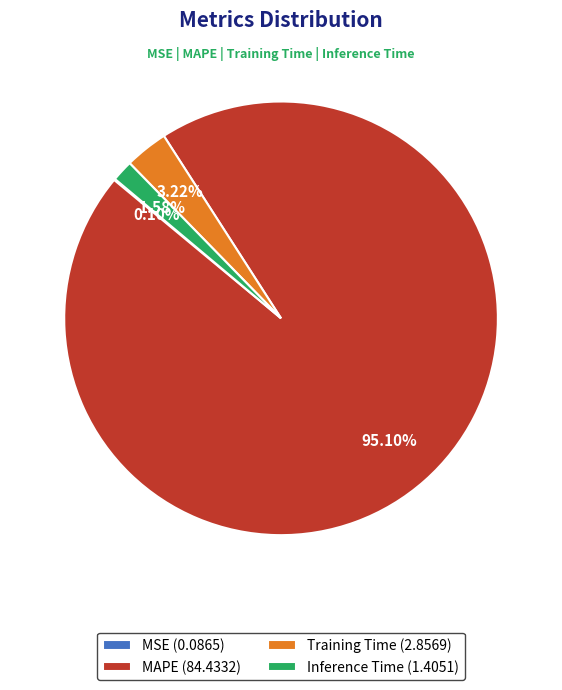

Which has a higher value, MAPE (84.4332) or Training Time (2.8569)?

MAPE (84.4332)